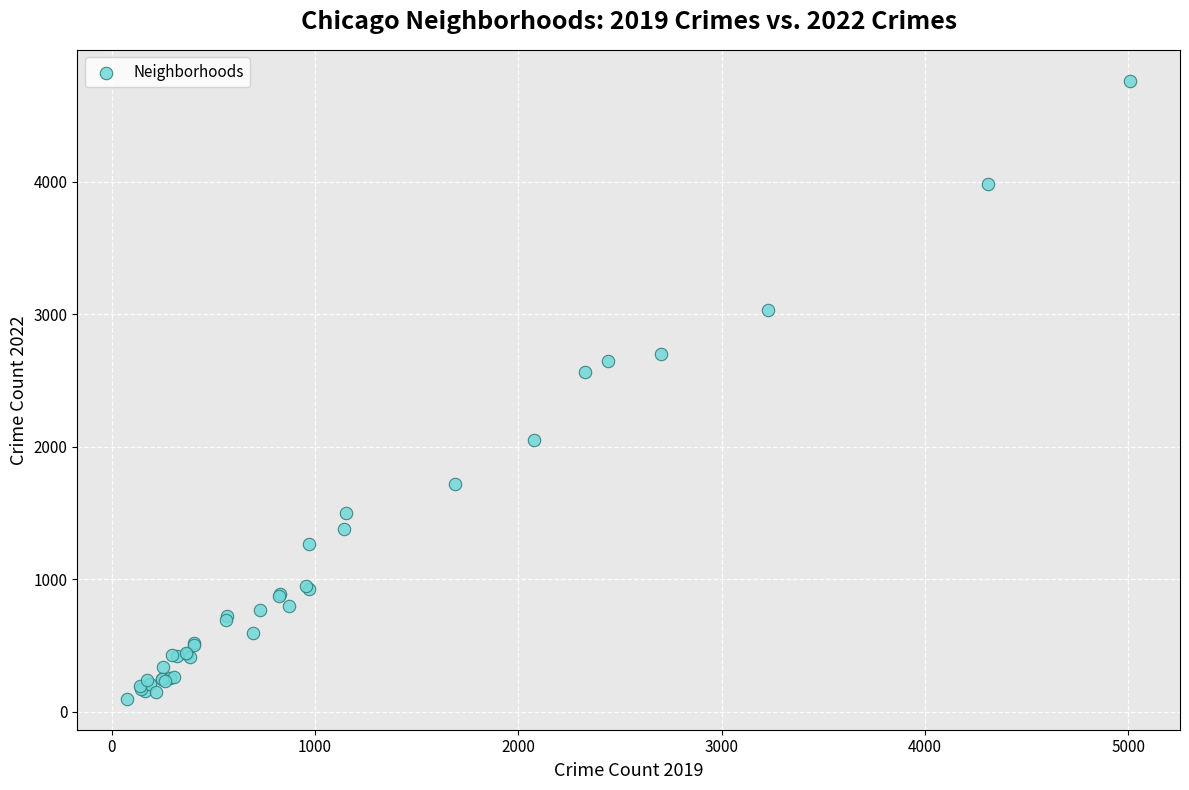

What Y value in the scatter plot is closest to 2430?

2565